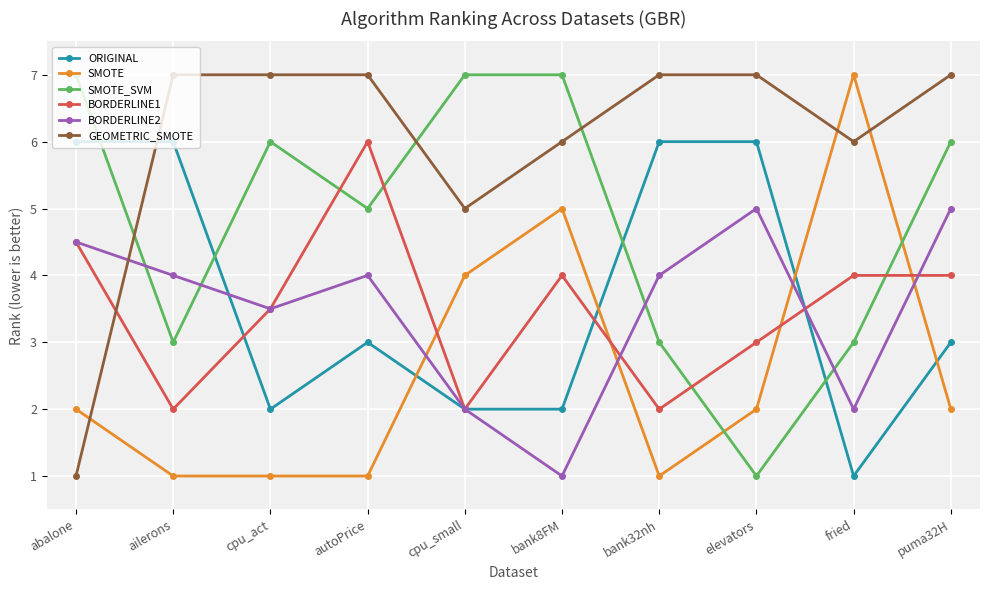

How many data points does each series have?

10